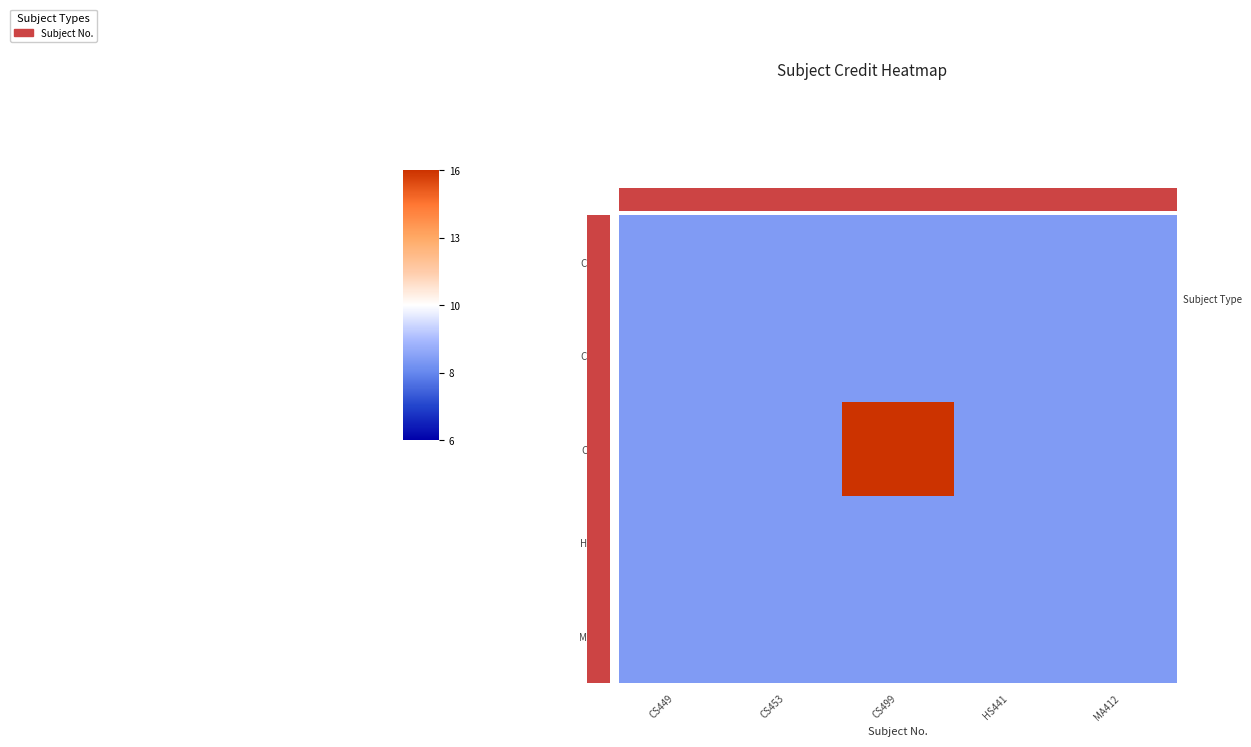

Which has a higher value, HS441 or CS499?

HS441